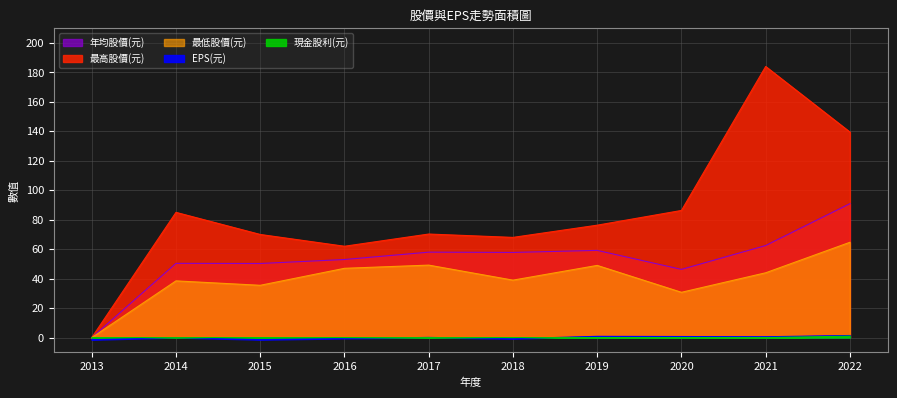

At how many categories does at least one series exceed 128?

2